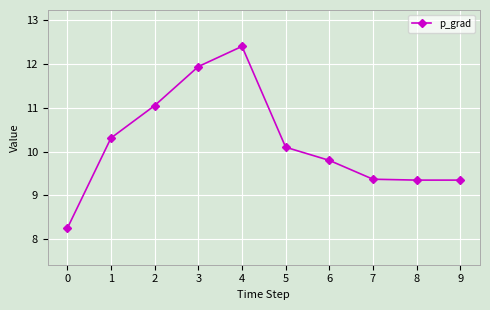

The value at 3 is 7.5. True or false?

False